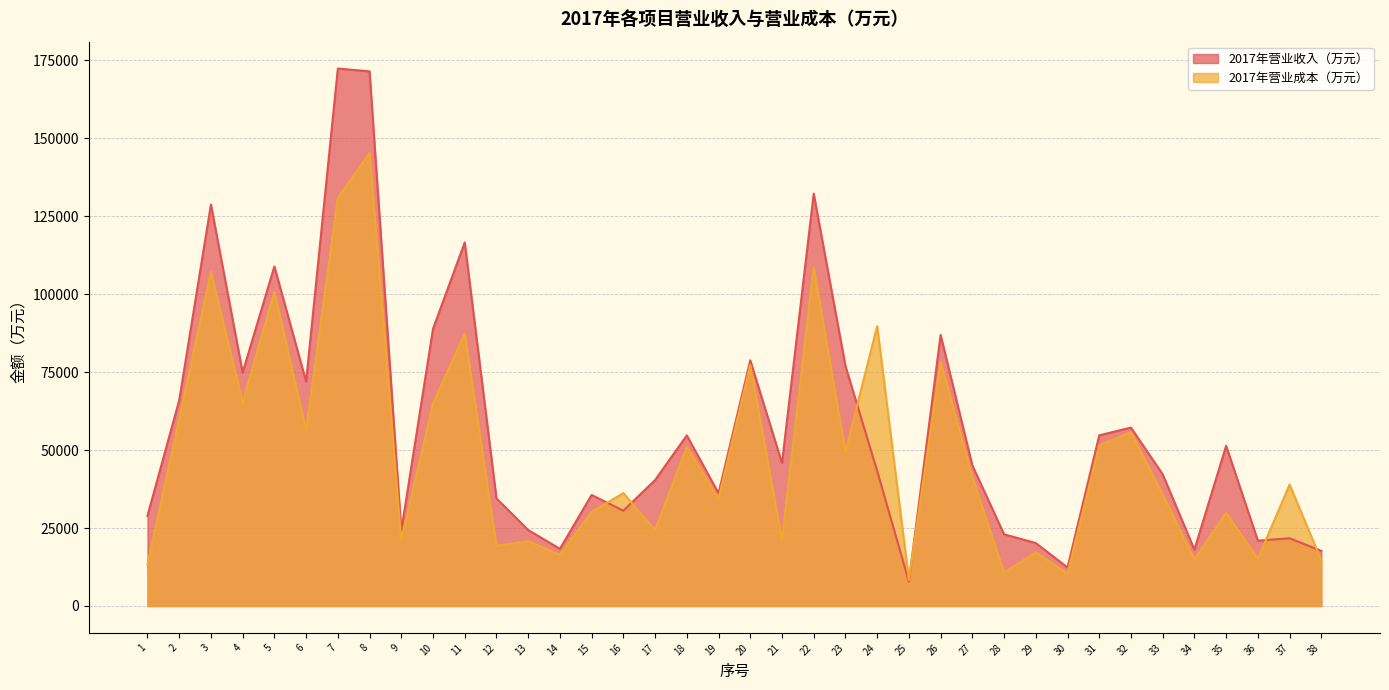

Between 1 and 13, which is larger?

1